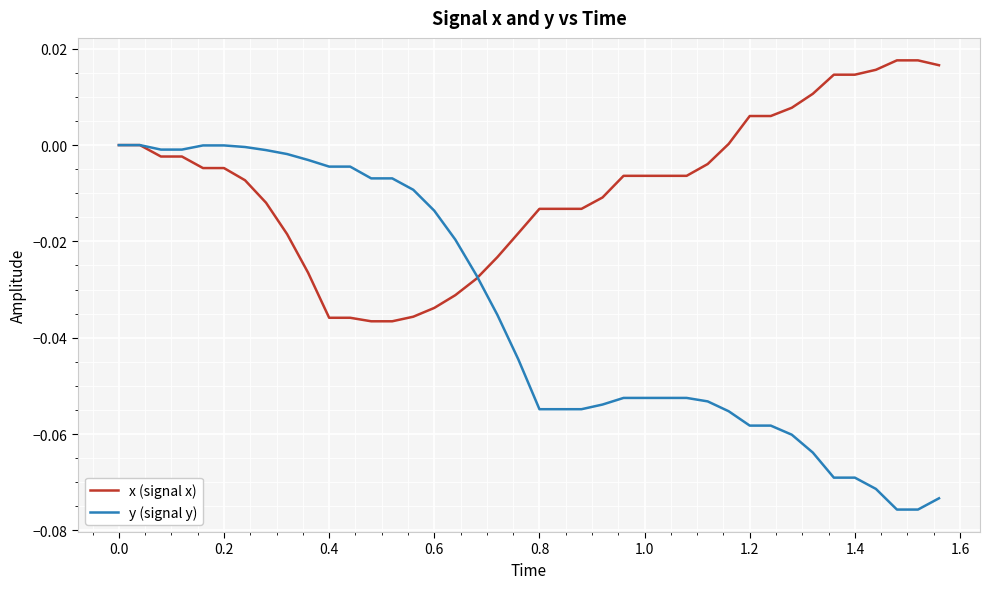

Which series has the largest total across all categories?

x (signal x)